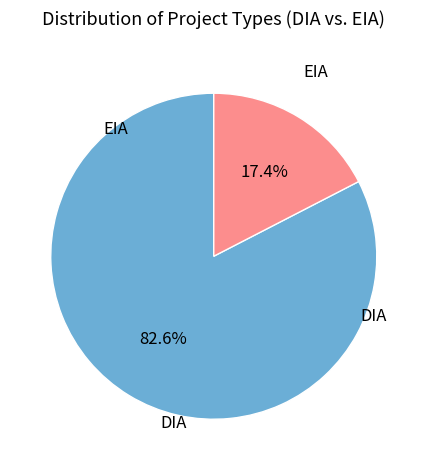

Does any single category account for the majority?

Yes